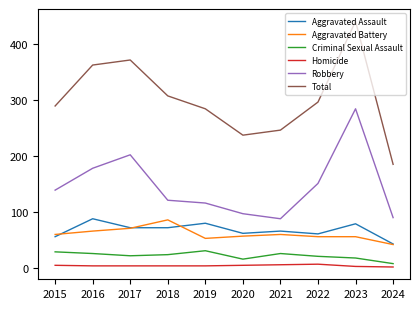

What is the minimum value for Criminal Sexual Assault?

8